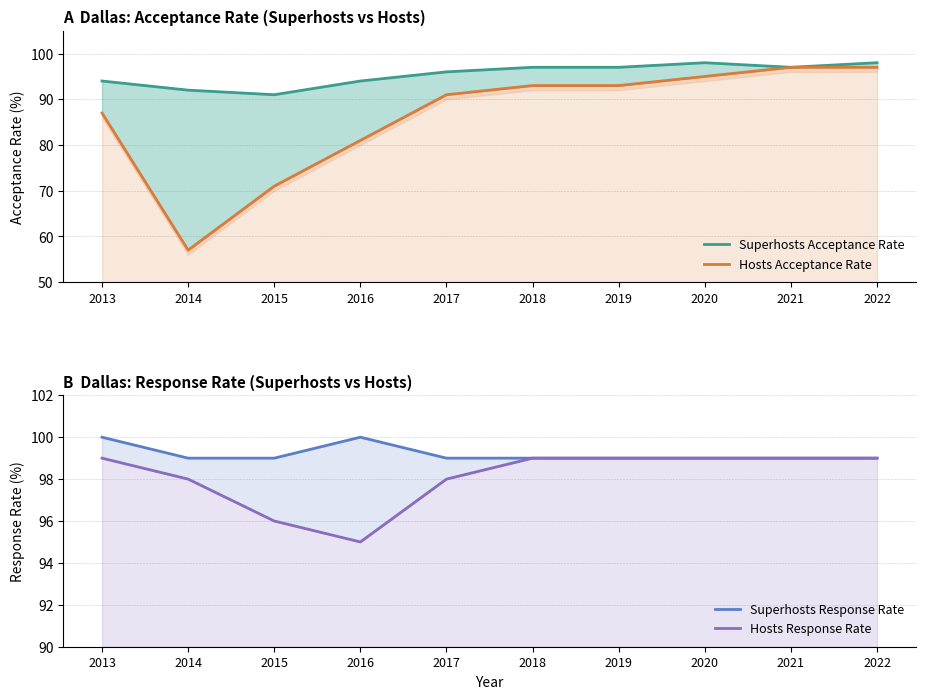

What is the average value of the Superhosts Acceptance Rate series?

95